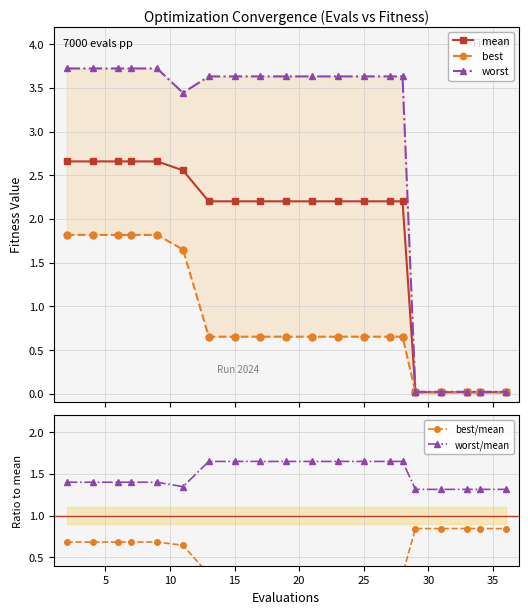

What is the value of the mean point at the 2nd from the left?

2.7